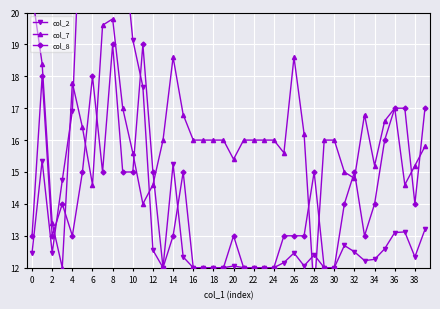

True or false: col_7 and col_2 intersect in this chart.

True